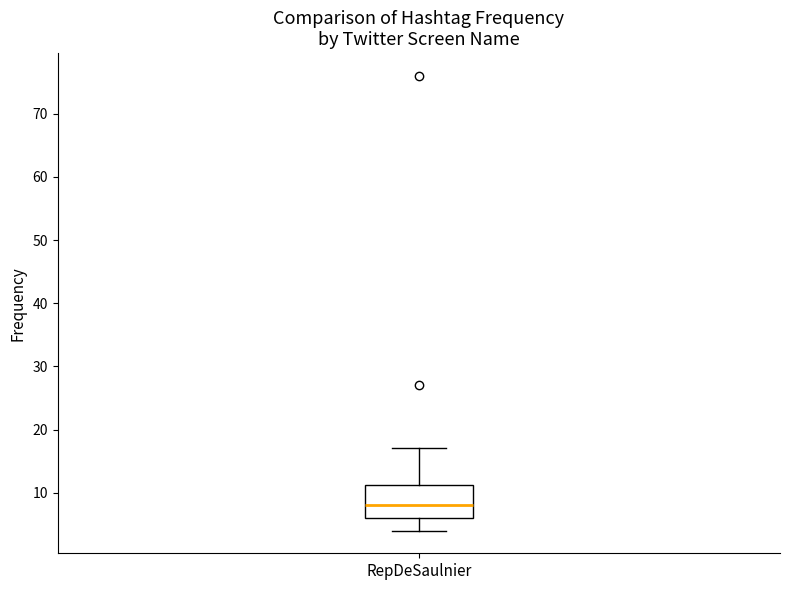

Where does the upper whisker of the box for RepDeSaulnier end on the y-axis? The values are not printed on the chart, so give them approximately, as read against the axis.

17